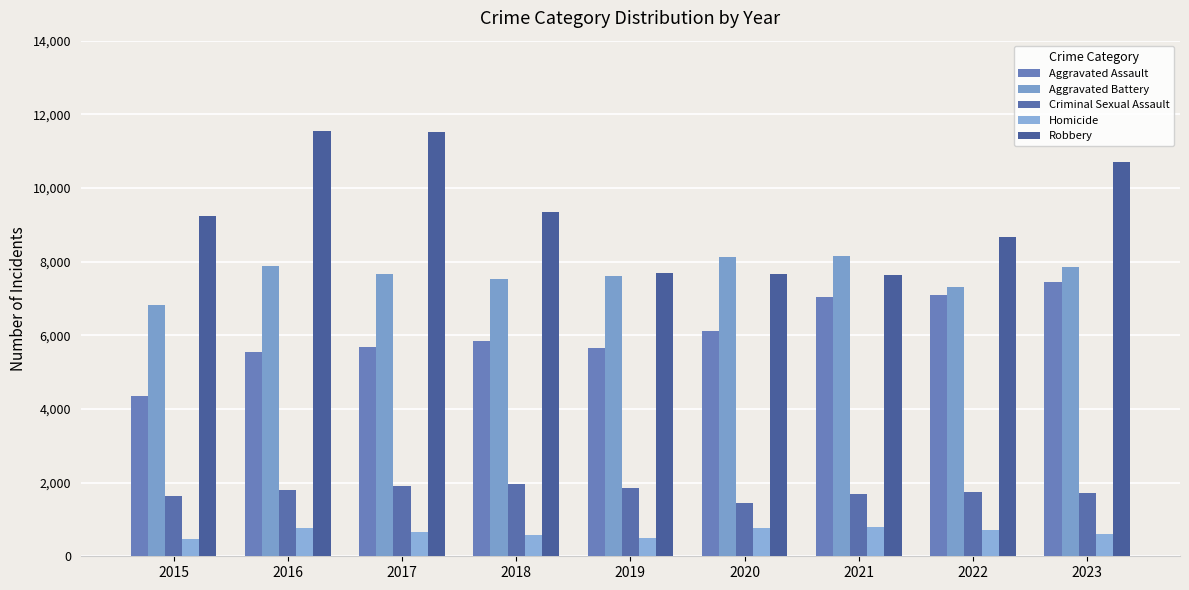

At which label is Robbery closest to 9588?

2018